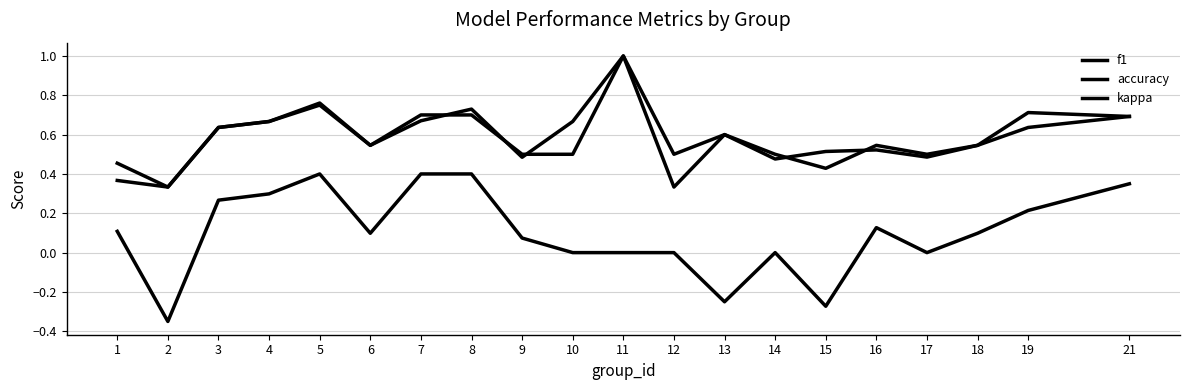

How many lines are shown in the chart?

3